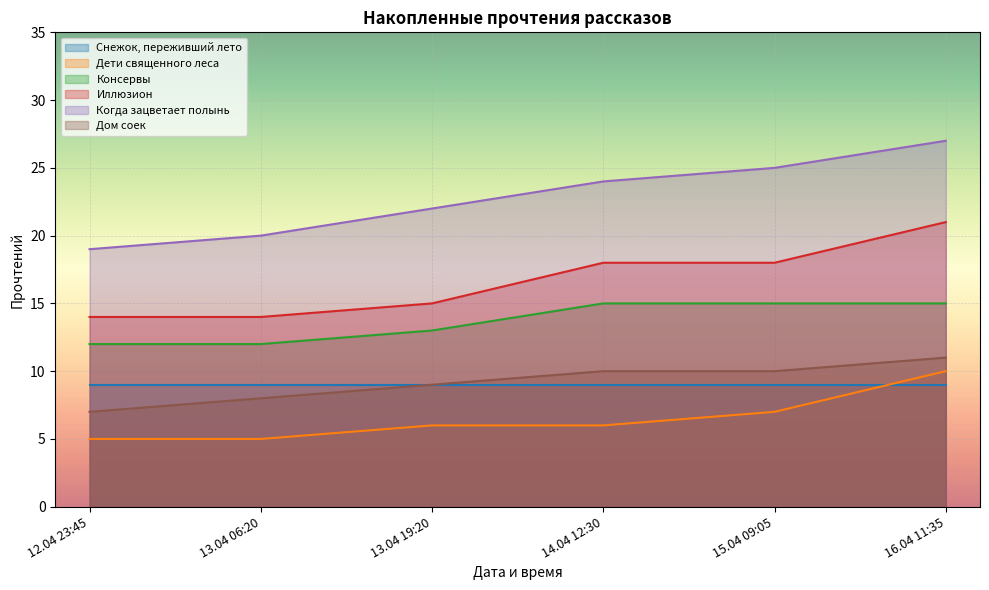

The value of Когда зацветает полынь at 13.04 19:20 is 11. True or false?

False